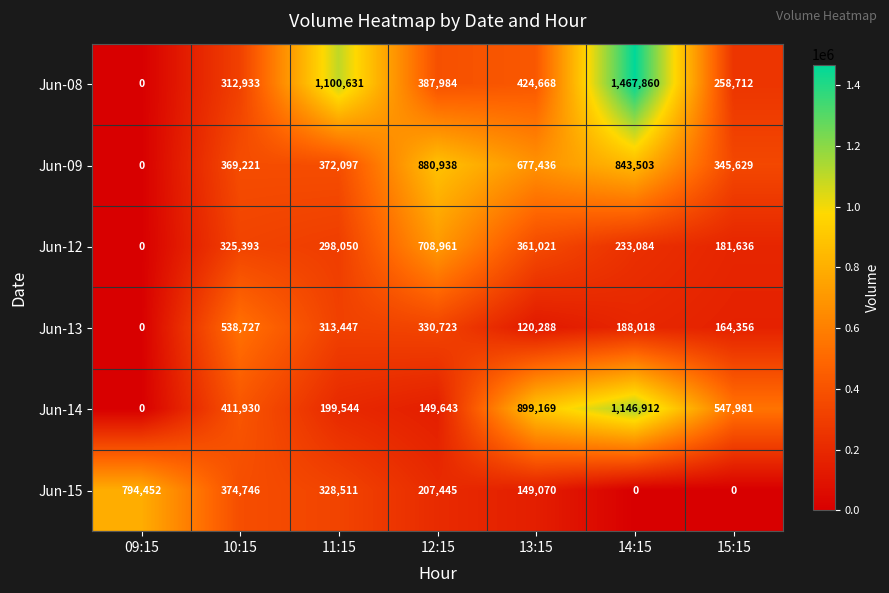

Rank the categories by Jun-13 value from highest to lowest.

10:15, 12:15, 11:15, 14:15, 15:15, 13:15, 09:15